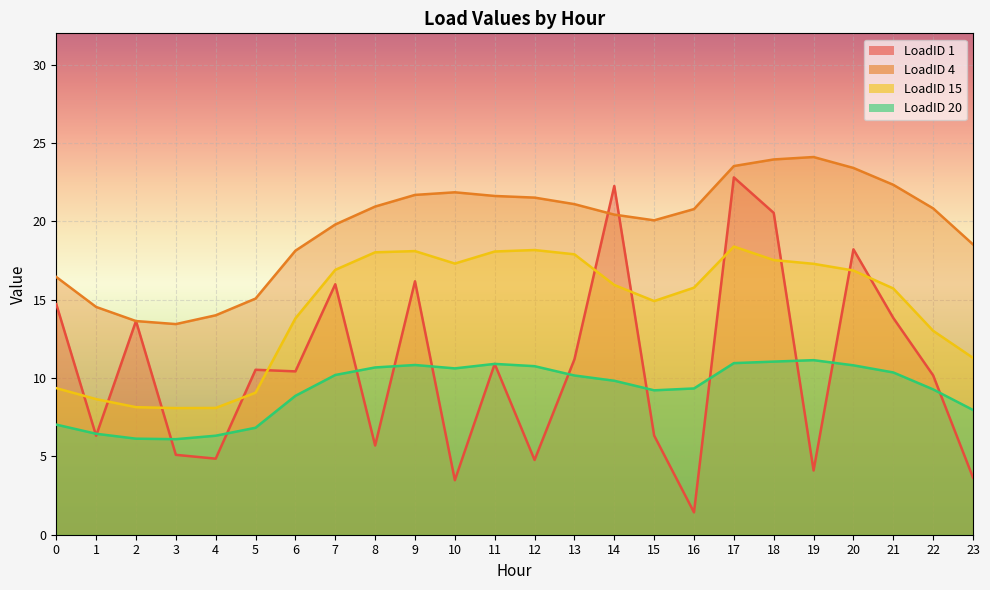

At which category is the sum across all series the highest?

17